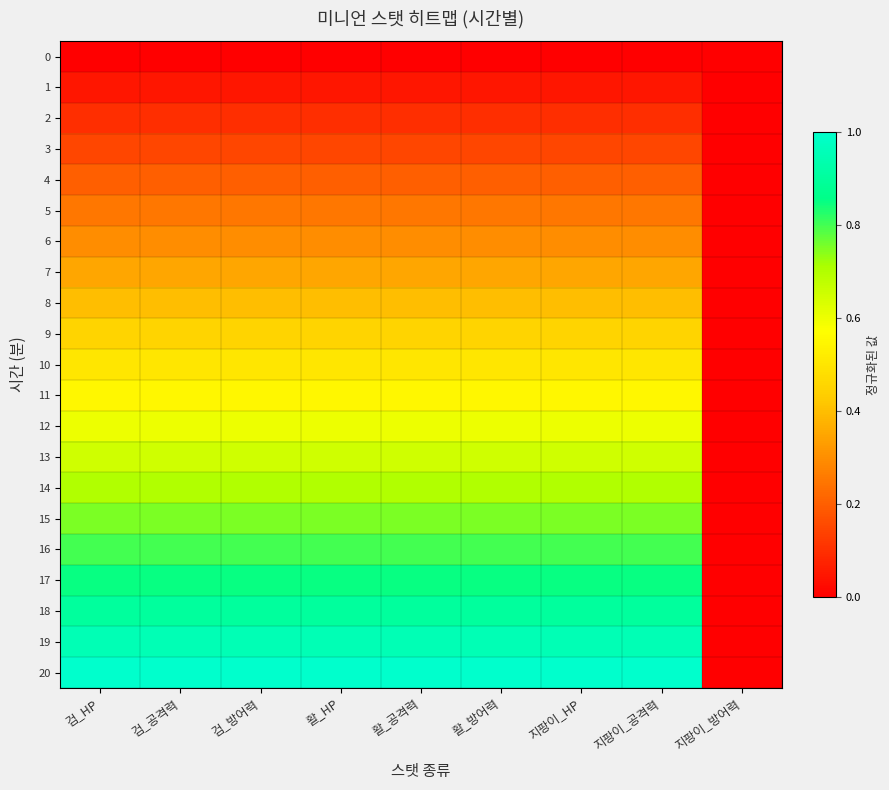

List the series in order of their peak value, highest first.

20, 19, 18, 17, 16, 15, 14, 13, 12, 11, 10, 9, 8, 7, 6, 5, 4, 3, 2, 1, 0